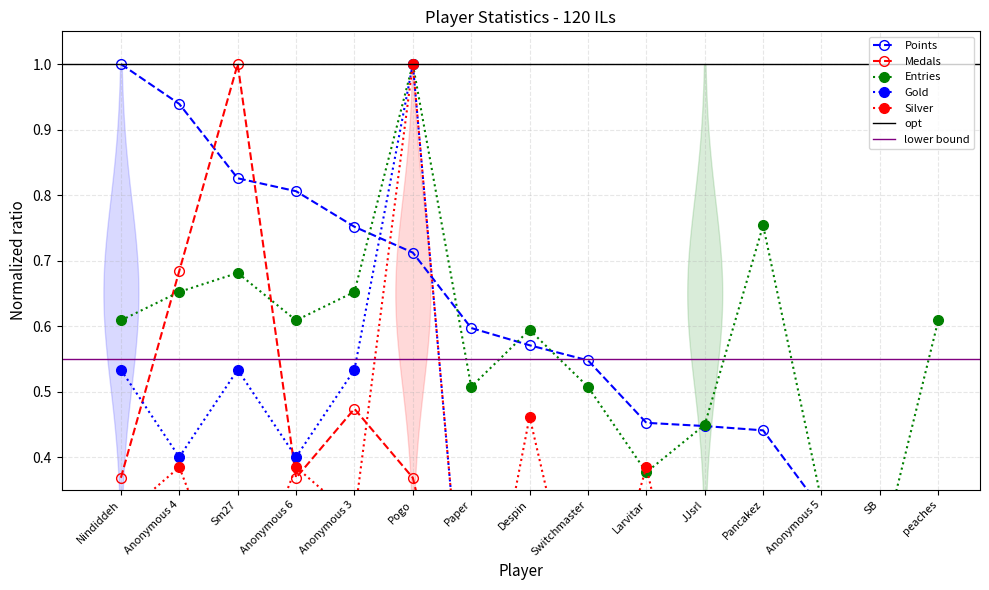

Between which two adjacent categories do Entries and Points first intersect?

Anonymous 3 and Pogo